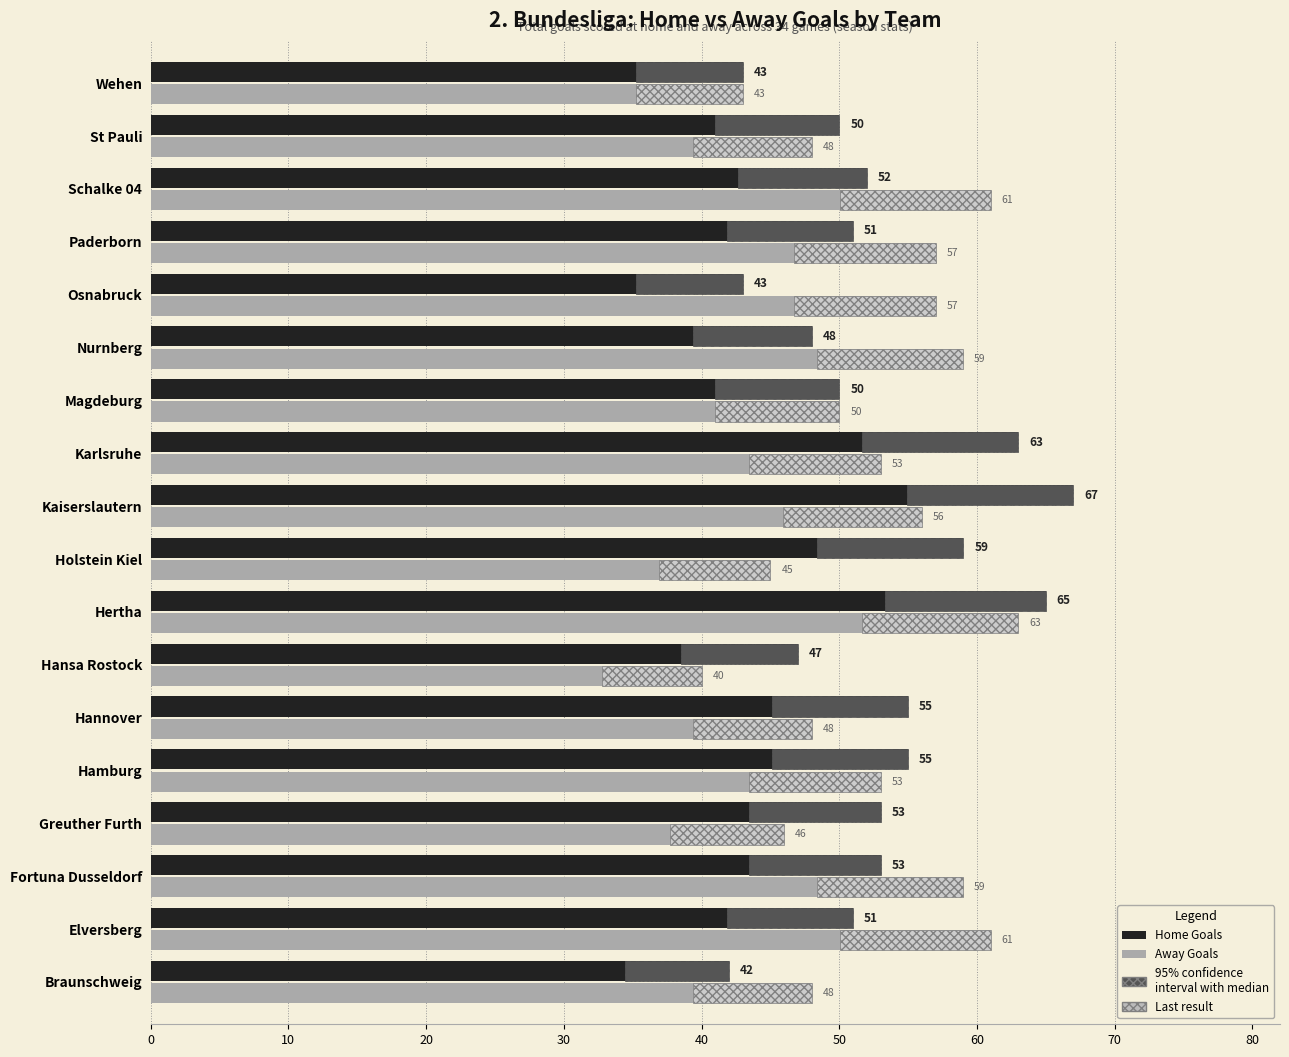

At Osnabruck, list the series in order from largest to smallest.

Away Goals, Home Goals